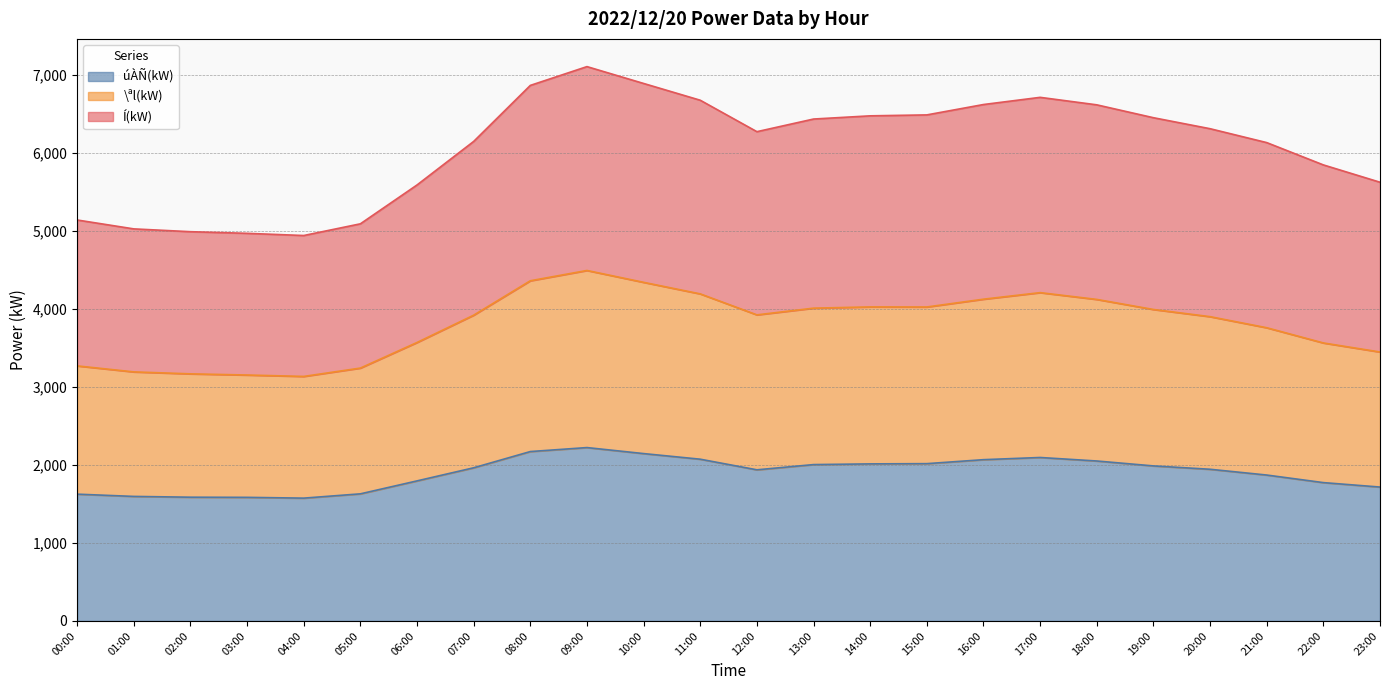

True or false: úÀÑ(kW) and Í(kW) cross at least once.

False